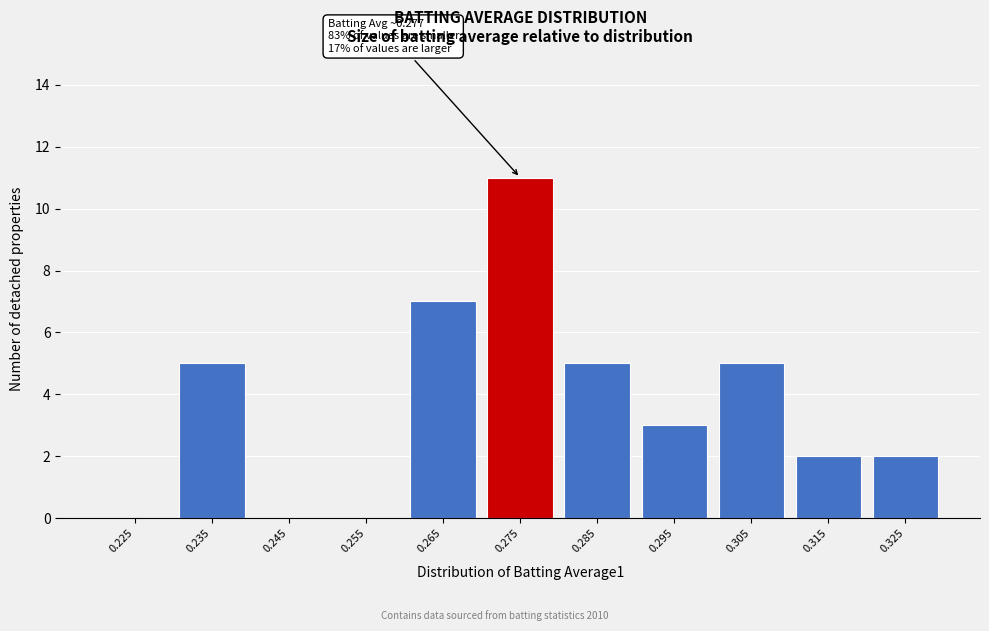

Reading left to right, transcribe all the data shown in this chart.

0.225=0	0.235=5	0.245=0	0.255=0	0.265=7	0.275=11	0.285=5	0.295=3	0.305=5	0.315=2	0.325=2